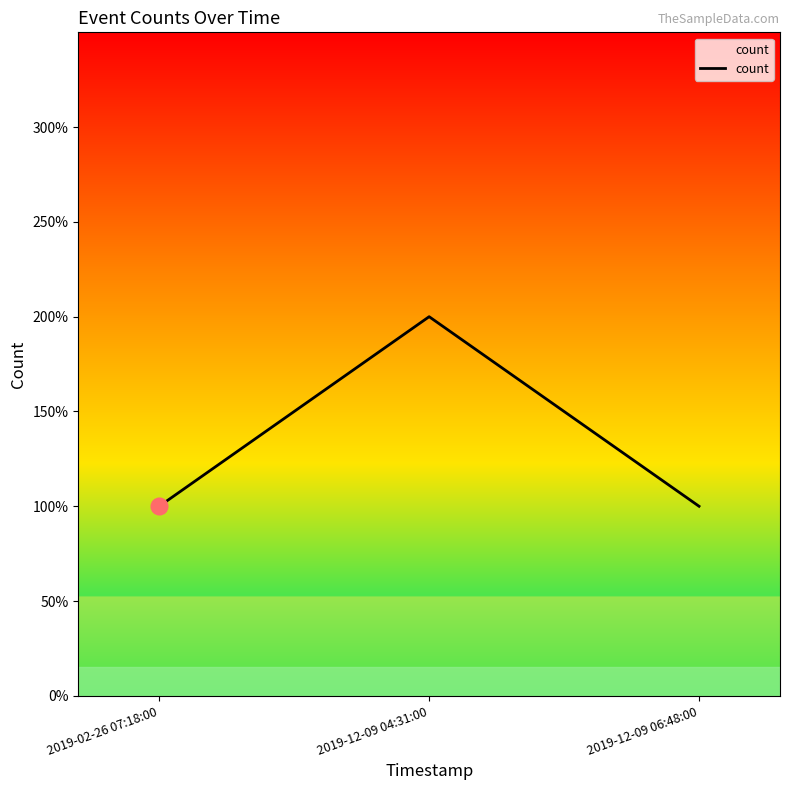

Does the chart display data point markers on the line(s)?

No